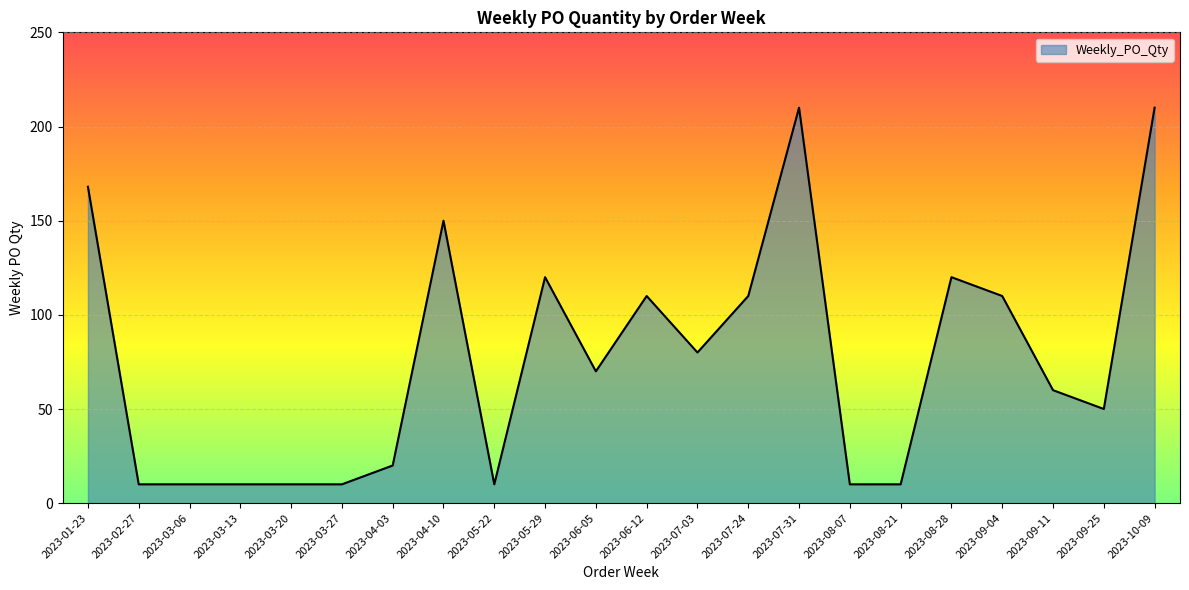

What is the sum of all values?

1668